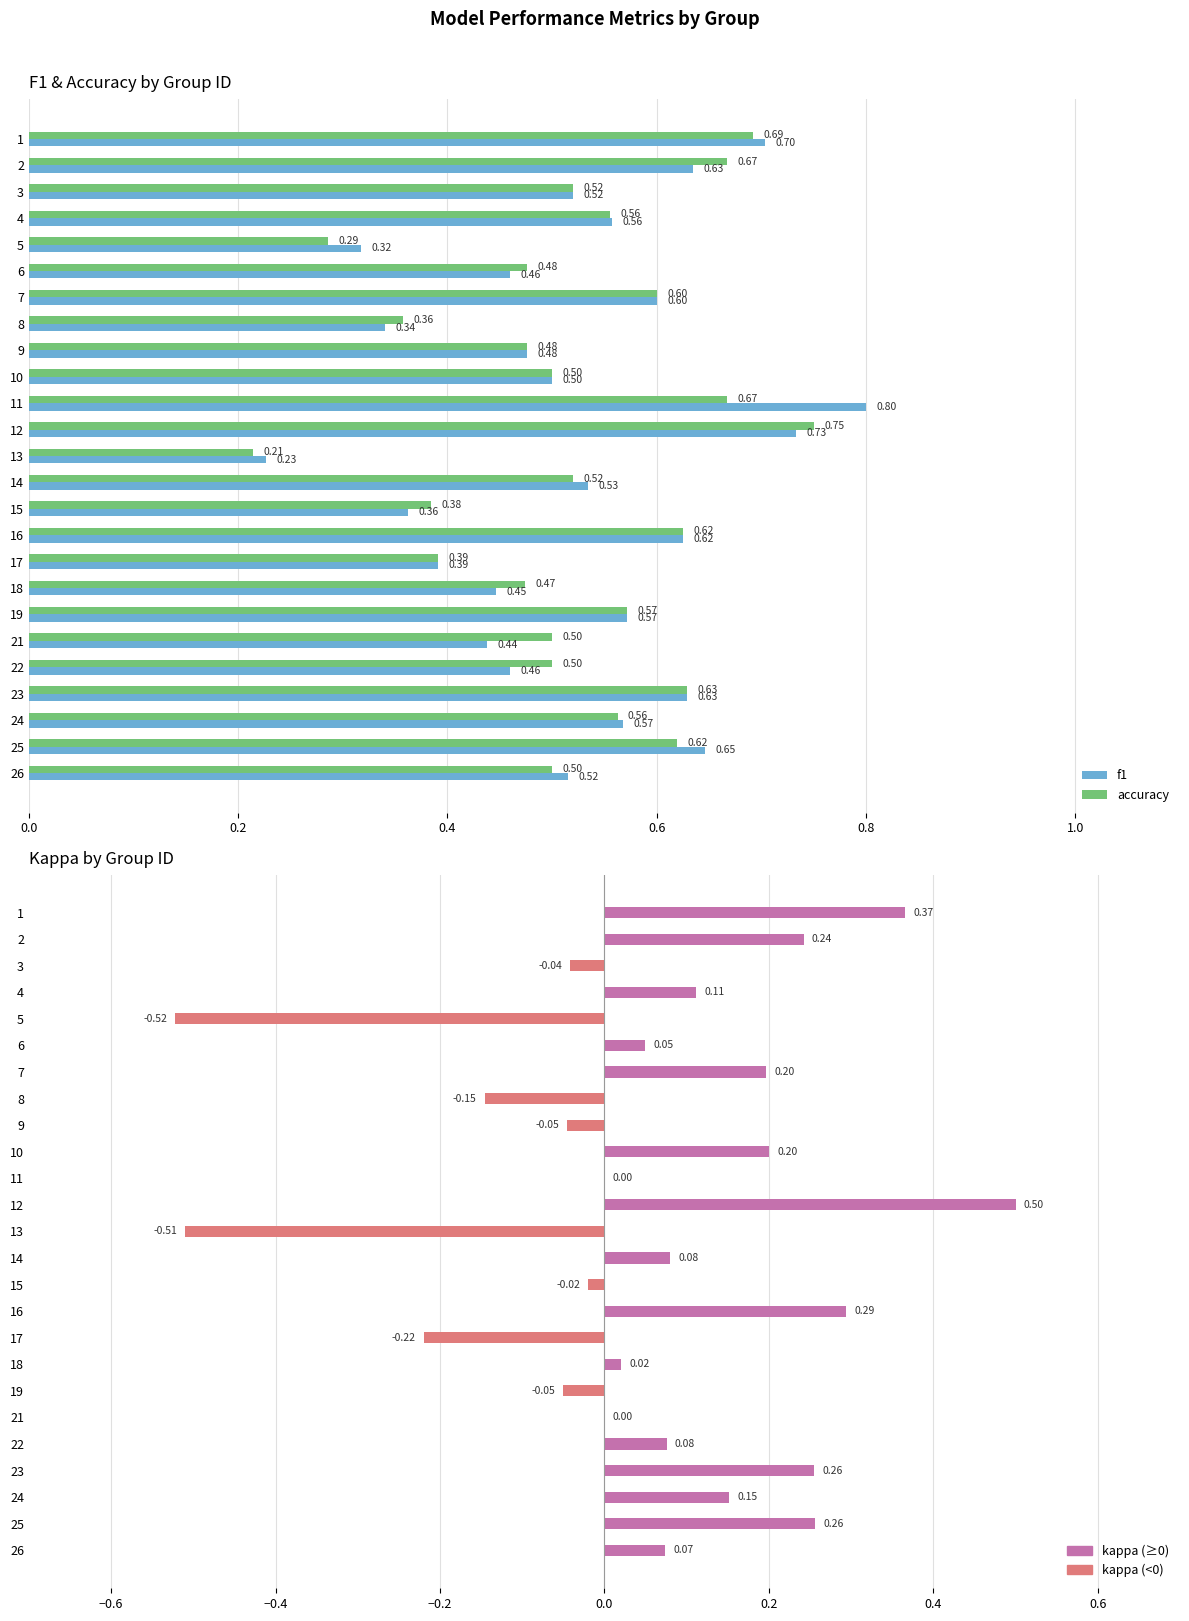

Reading left to right, transcribe all the data shown in this chart.

f1: 0.7	0.6	0.5	0.6	0.3	0.5	0.6	0.3	0.5	0.5	0.8	0.7	0.2	0.5	0.4	0.6	0.4	0.4	0.6	0.4	0.5	0.6	0.6	0.6	0.5
accuracy: 0.7	0.7	0.5	0.6	0.3	0.5	0.6	0.4	0.5	0.5	0.7	0.8	0.2	0.5	0.4	0.6	0.4	0.5	0.6	0.5	0.5	0.6	0.6	0.6	0.5
kappa: 0.4	0.2	-0.0	0.1	-0.5	0.0	0.2	-0.1	-0.0	0.2	0.0	0.5	-0.5	0.1	-0.0	0.3	-0.2	0.0	-0.1	0.0	0.1	0.3	0.2	0.3	0.1